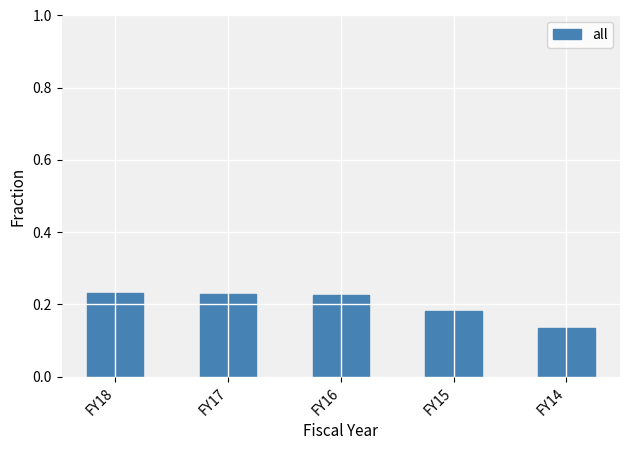

Between FY17 and FY15, which is larger?

FY17